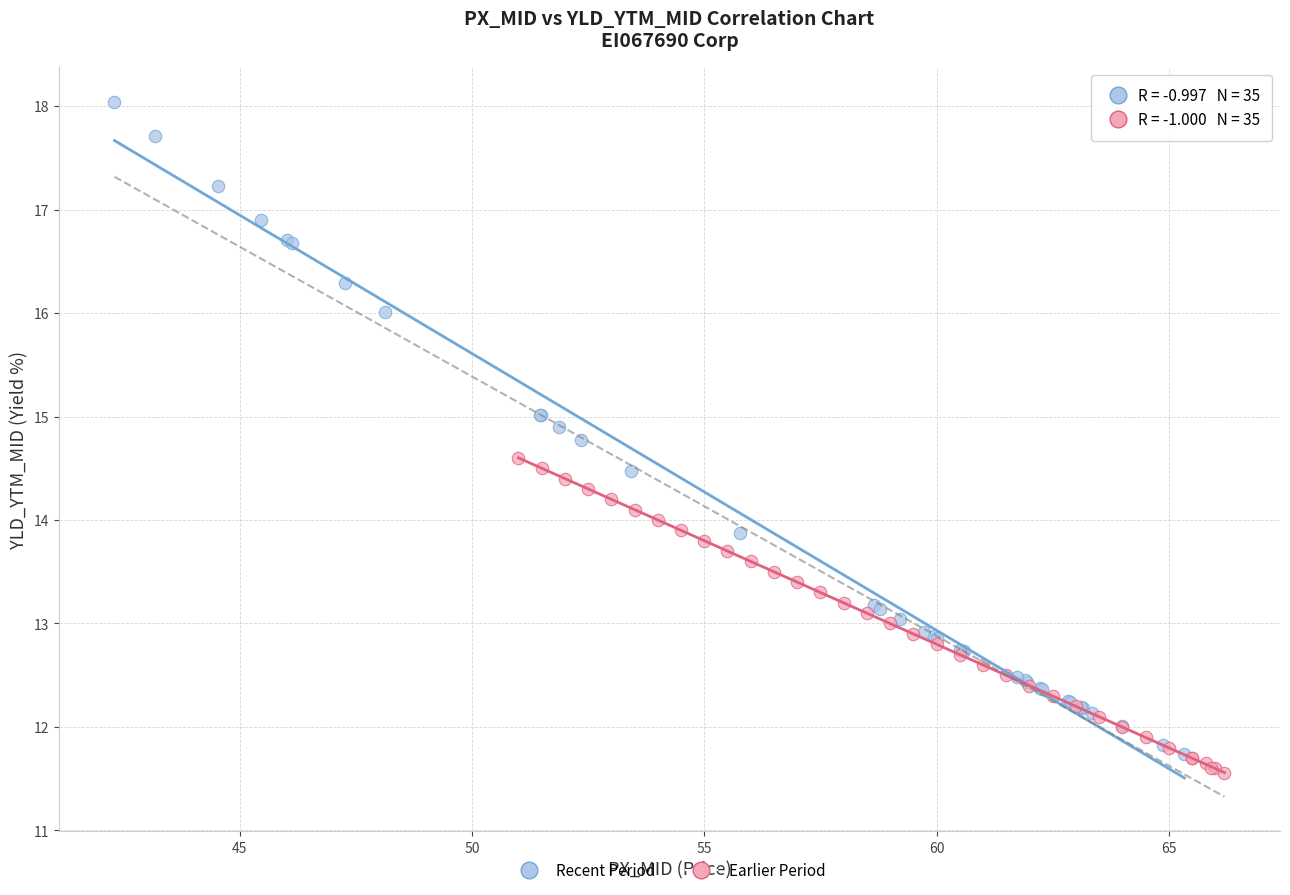

What are all the series names shown in the legend?

Recent Period, Earlier Period